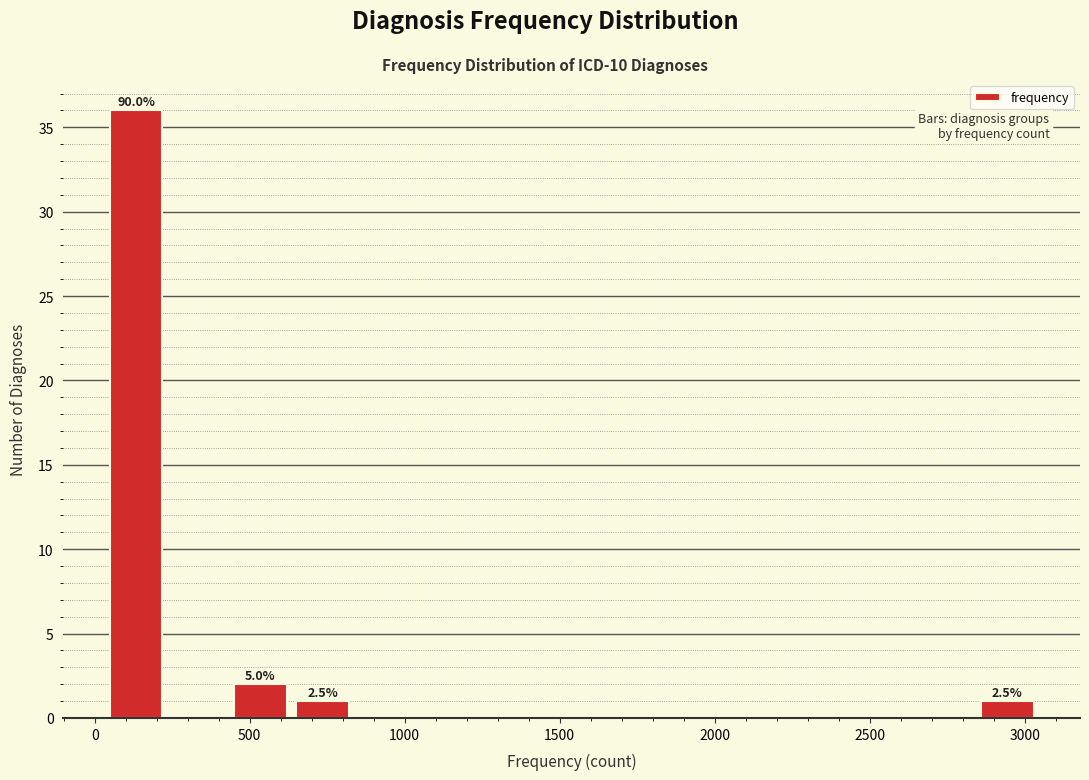

Over which range of the x-axis is the bar tallest?

50 to 250